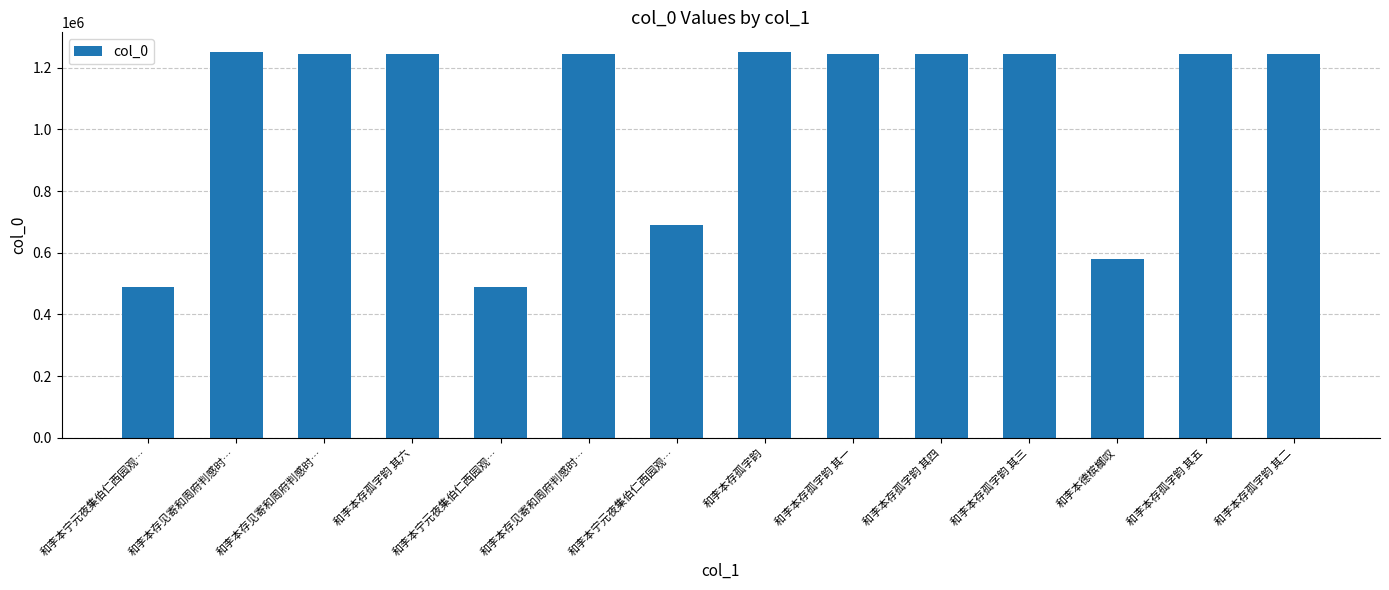

What is the minimum value shown in the chart?

488728